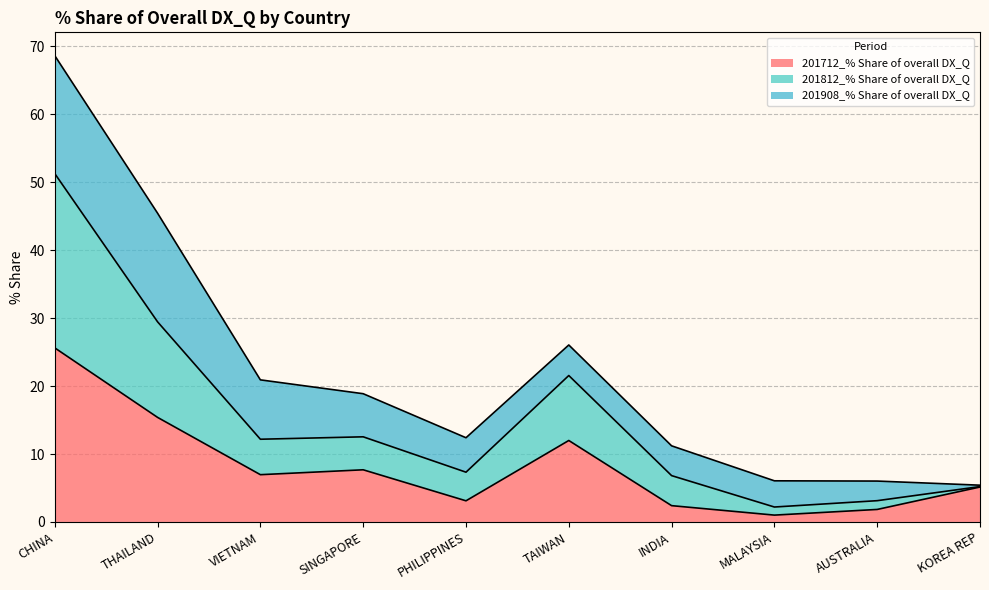

At which category is the sum across all series the highest?

CHINA